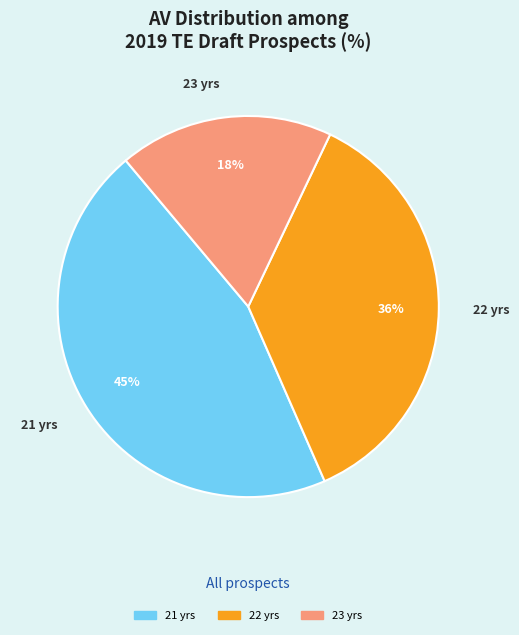

How many segments does this pie chart have?

3